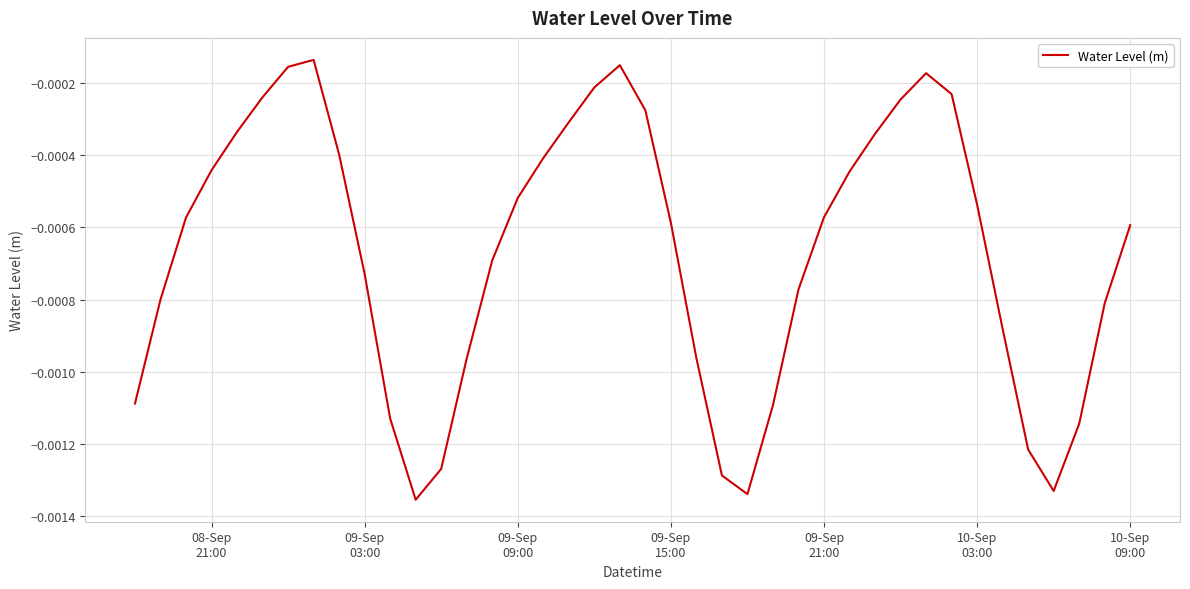

How many points are higher than both their immediate neighbors (excluding endpoints)?

3